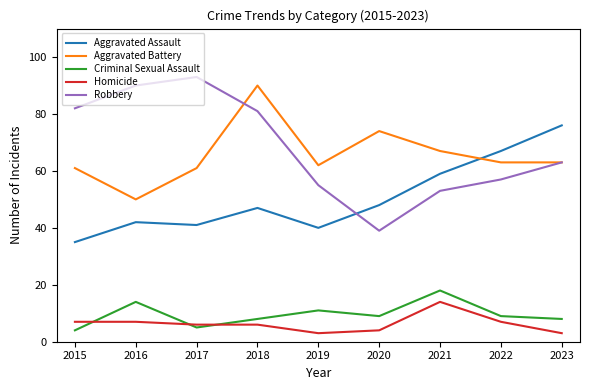

Reading right to left, extract all data points from this chart.

Aggravated Assault: 2023=76	2022=67	2021=59	2020=48	2019=40	2018=47	2017=41	2016=42	2015=35
Aggravated Battery: 2023=63	2022=63	2021=67	2020=74	2019=62	2018=90	2017=61	2016=50	2015=61
Criminal Sexual Assault: 2023=8	2022=9	2021=18	2020=9	2019=11	2018=8	2017=5	2016=14	2015=4
Homicide: 2023=3	2022=7	2021=14	2020=4	2019=3	2018=6	2017=6	2016=7	2015=7
Robbery: 2023=63	2022=57	2021=53	2020=39	2019=55	2018=81	2017=93	2016=90	2015=82